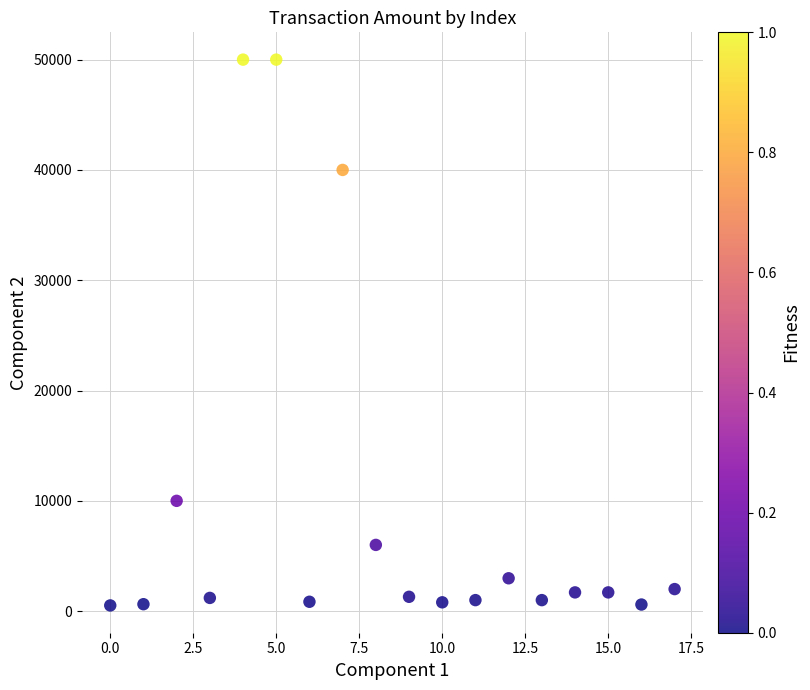

What is the range of Y values (max minus min)?

49482